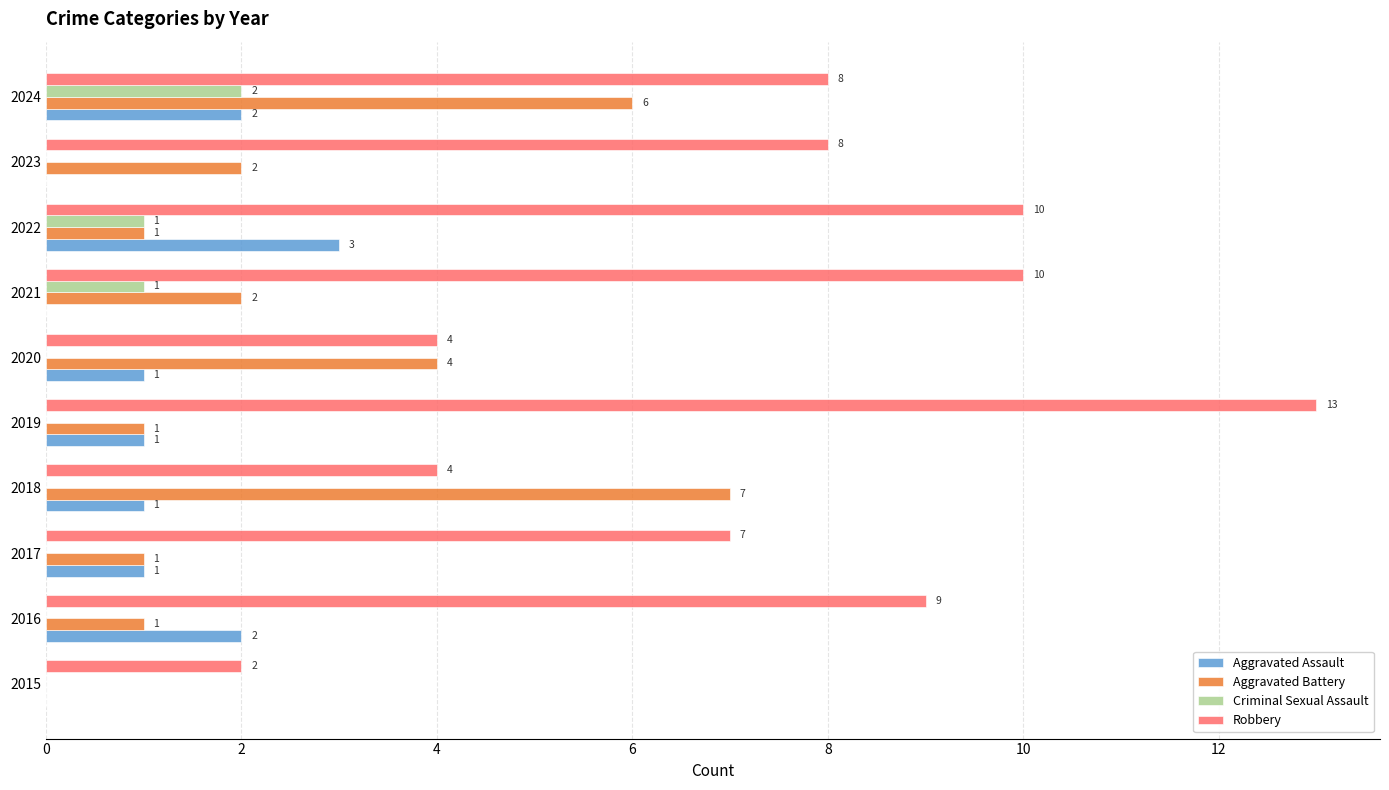

Which series has the widest spread of values?

Robbery